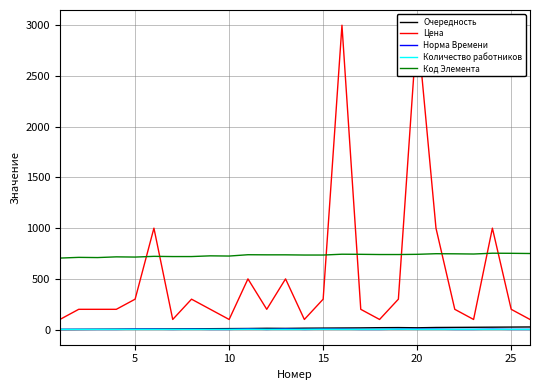

True or false: Код Элемента and Норма Времени intersect in this chart.

False